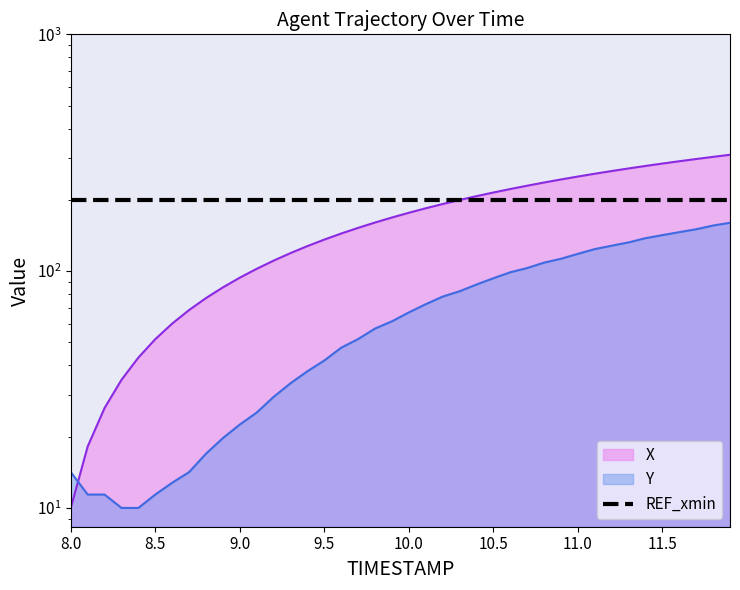

At 9.5, list the series in order from largest to smallest.

X, Y